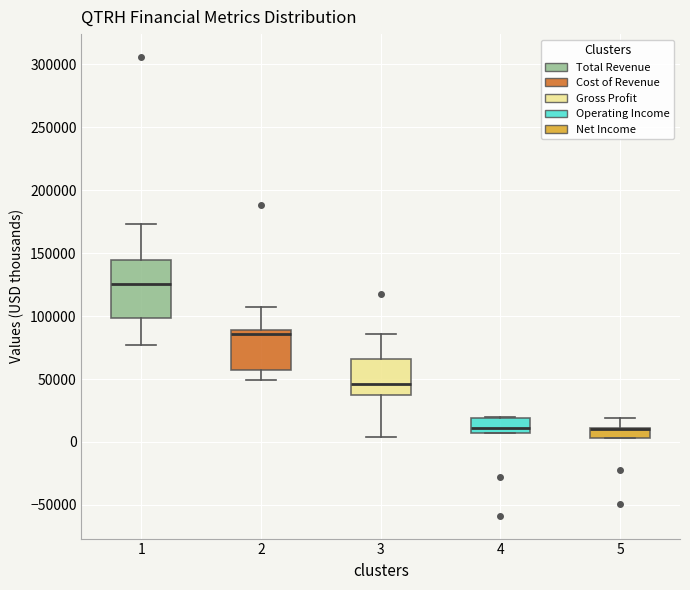

Which box is the tallest, from its lower edge to its upper edge?

1